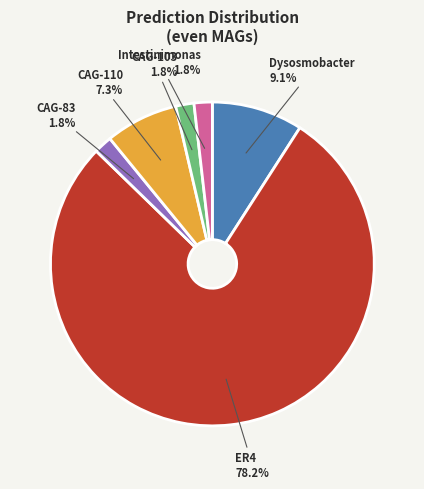

Which category has the biggest portion of the pie?

ER4